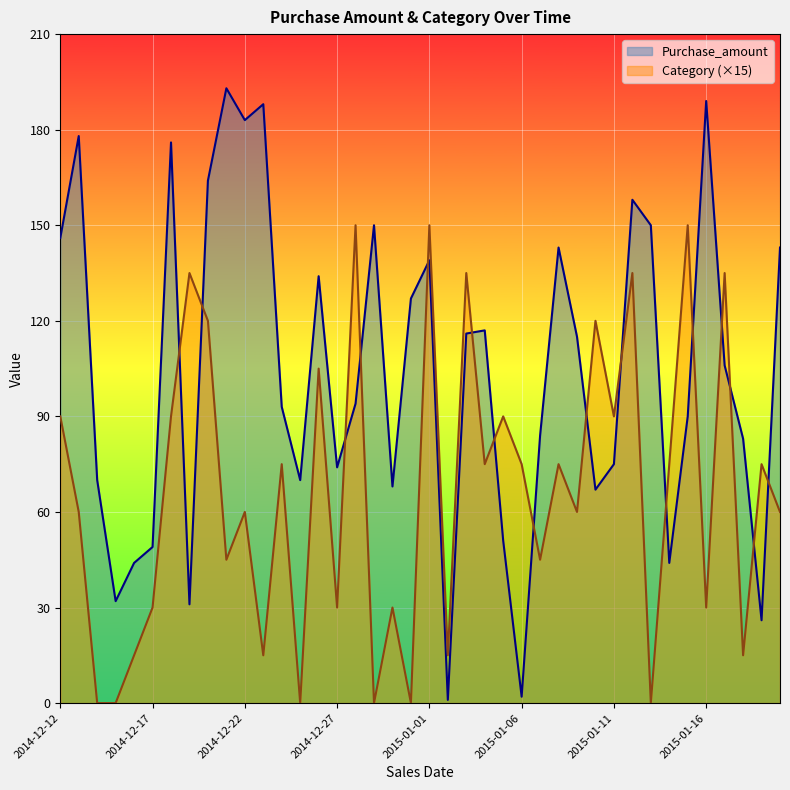

List the series in order of their overall mean, lowest first.

Category (×15), Purchase_amount